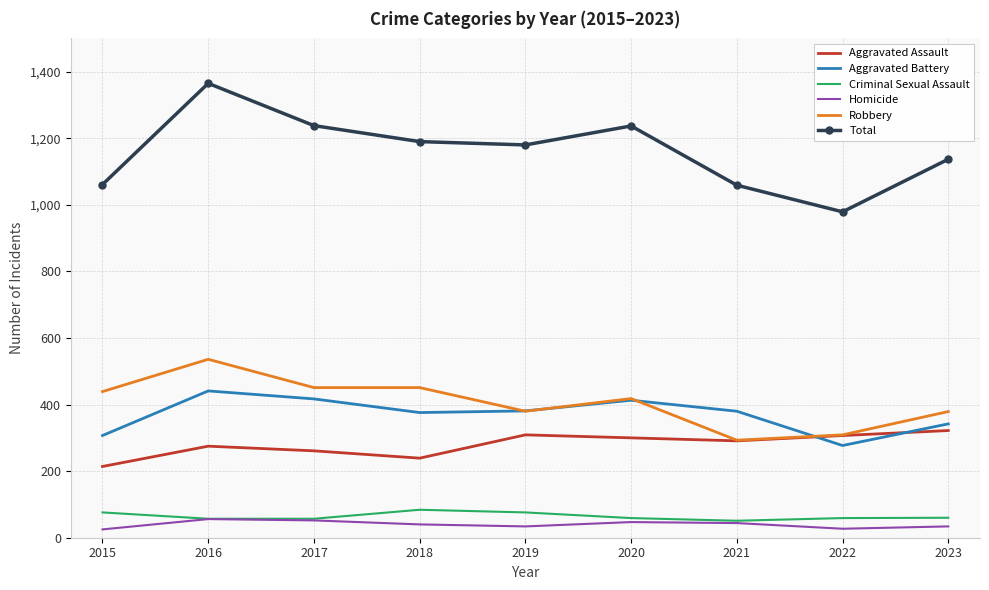

Which series has the largest range (max minus min)?

Total